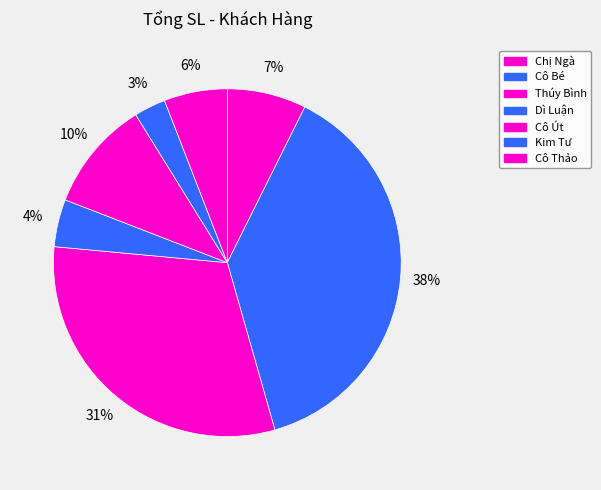

How many slices are in this pie chart?

7